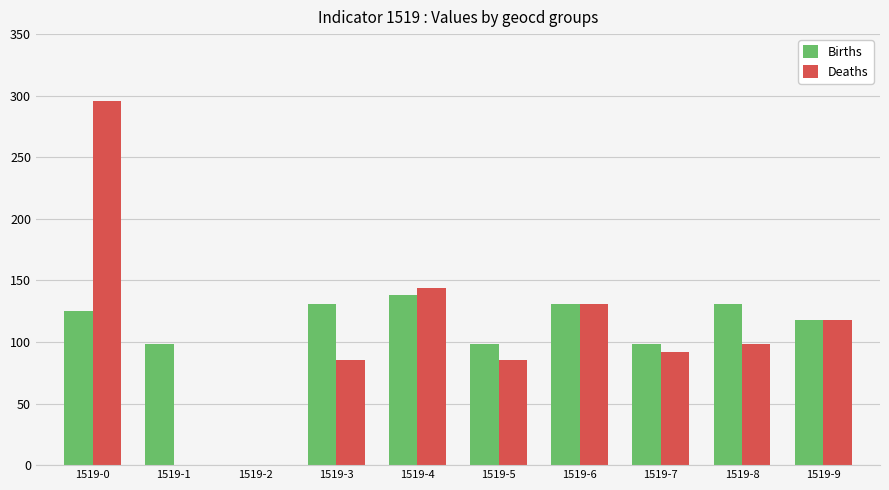

What is the sum of the Births values at 1519-1 and 1519-3?

229